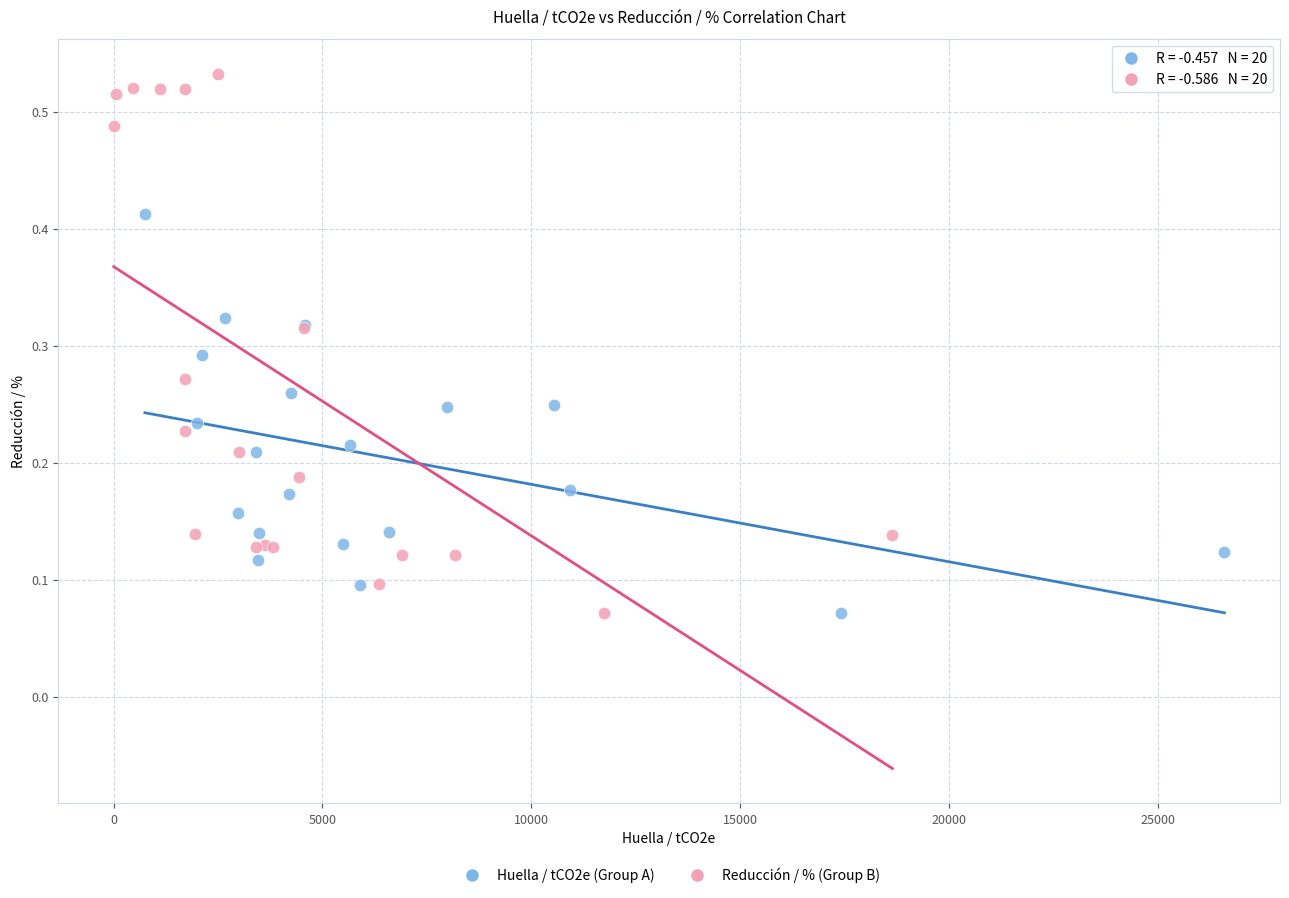

Which series has the widest spread of Y values?

Reducción / % (Group B)